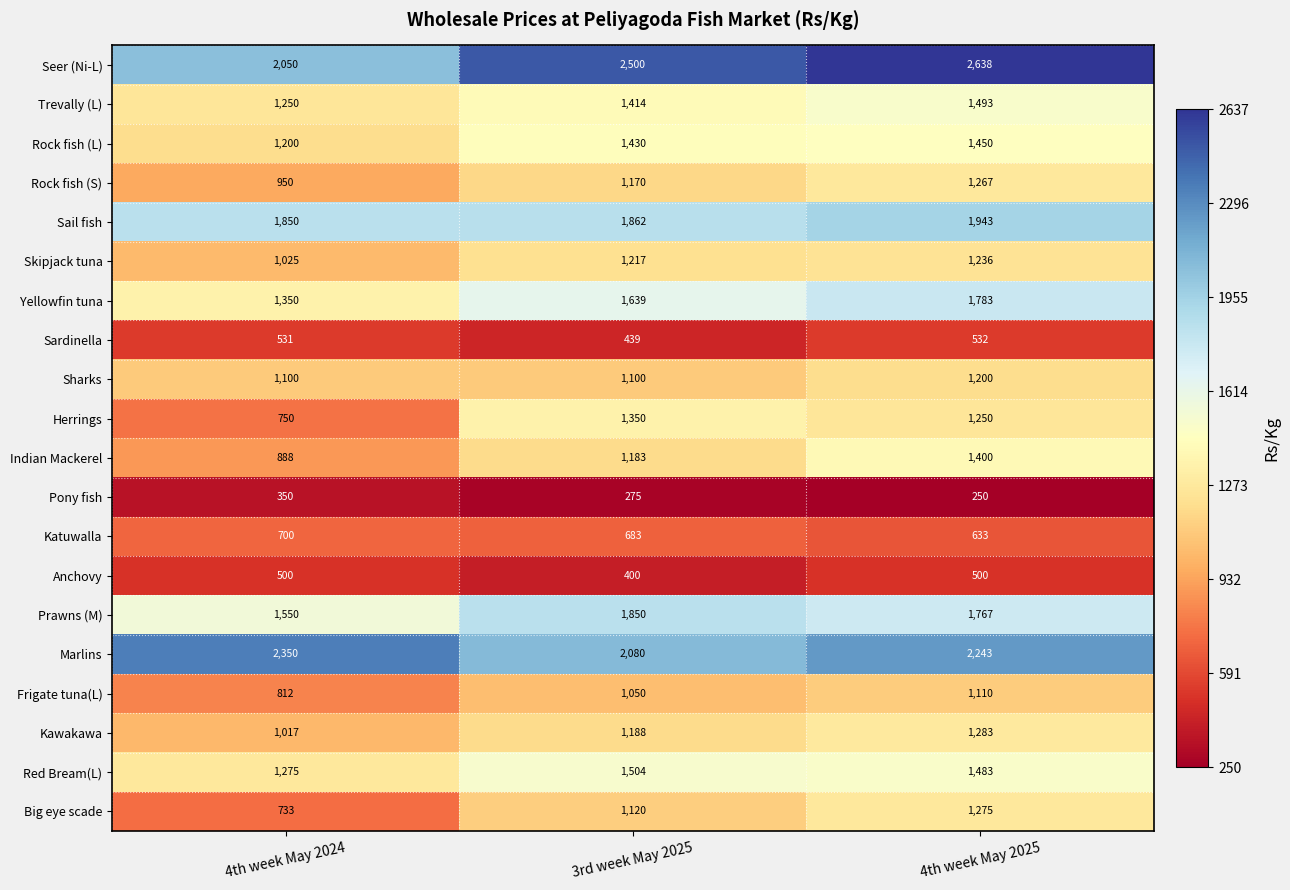

Rank the series at 4th week May 2024 from lowest to highest value.

Pony fish, Anchovy, Sardinella, Katuwalla, Big eye scade, Herrings, Frigate tuna(L), Indian Mackerel, Rock fish (S), Kawakawa, Skipjack tuna, Sharks, Rock fish (L), Trevally (L), Red Bream(L), Yellowfin tuna, Prawns (M), Sail fish, Seer (Ni-L), Marlins